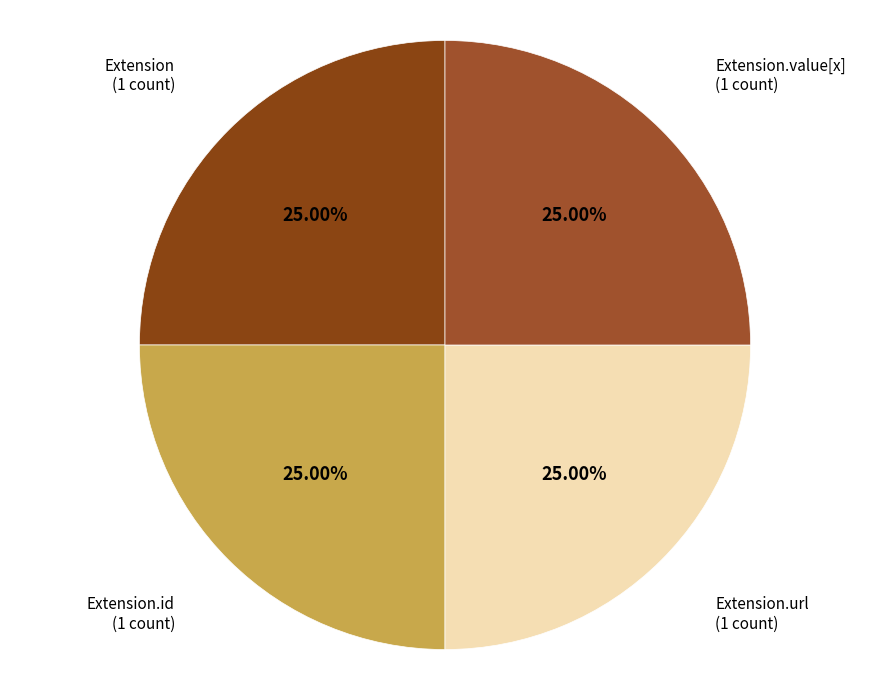

The Extension.id slice represents 1% of the pie. True or false?

False